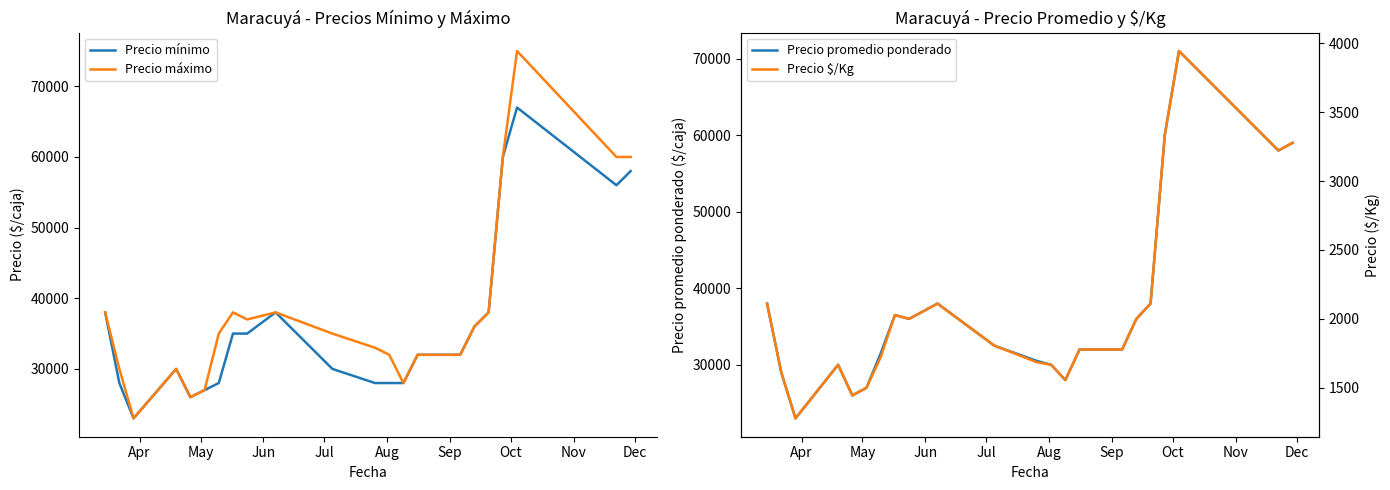

How many lines are shown in the chart?

4